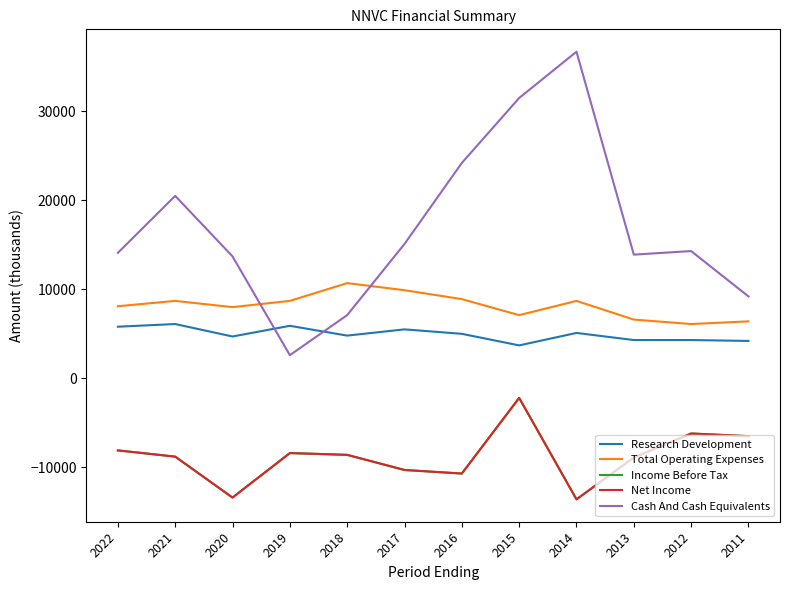

What is the total value across all series at 2022?

11800